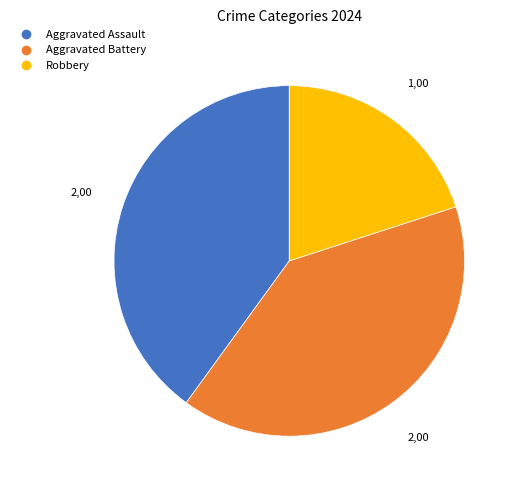

Does any single category account for the majority?

No